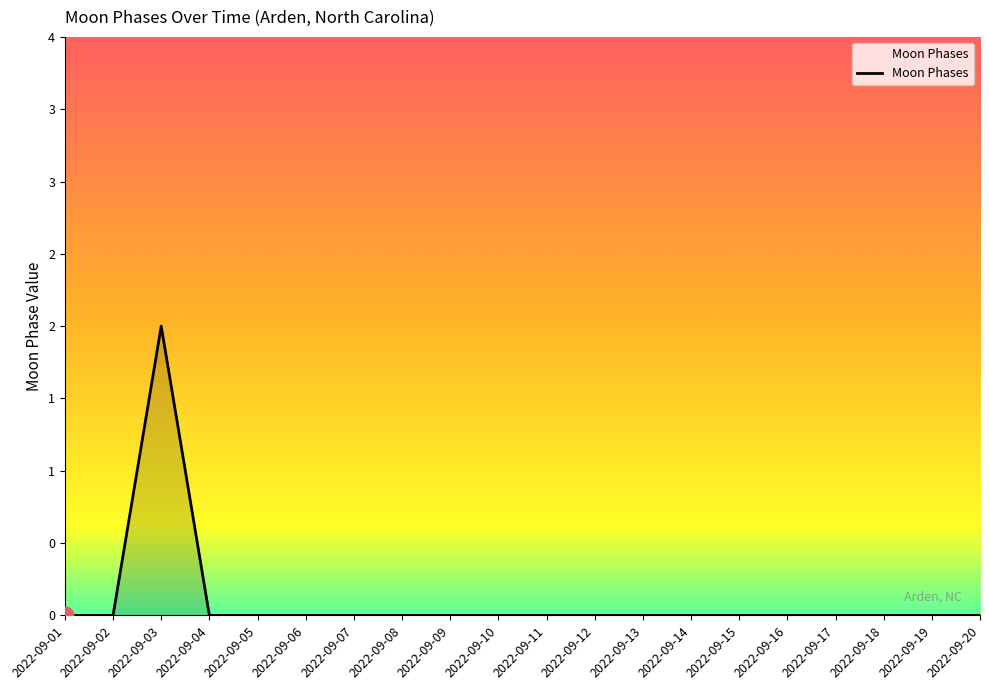

Is this an area chart (filled region under the line)?

Yes